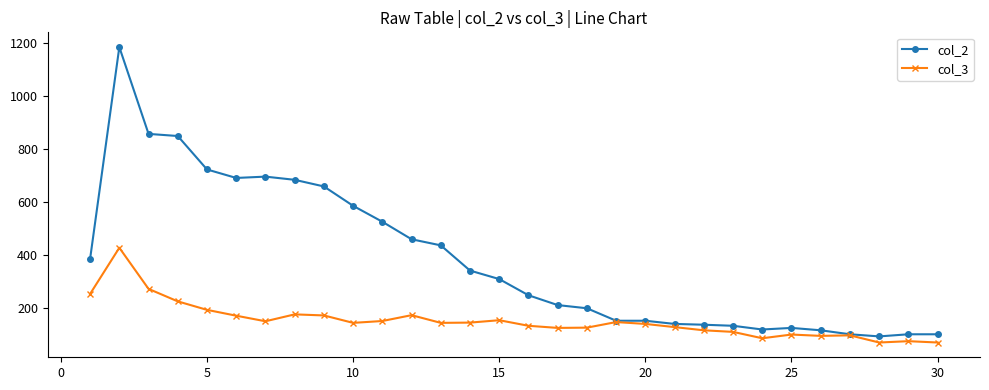

True or false: col_2 has more than 1 points higher than both neighbors.

True